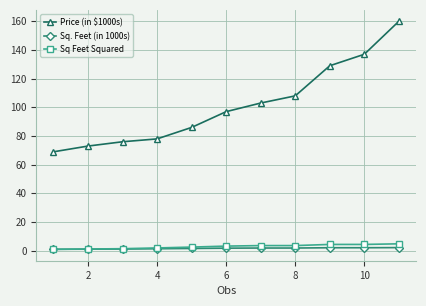

What is the average value of the Price (in $1000s) series?

101.5